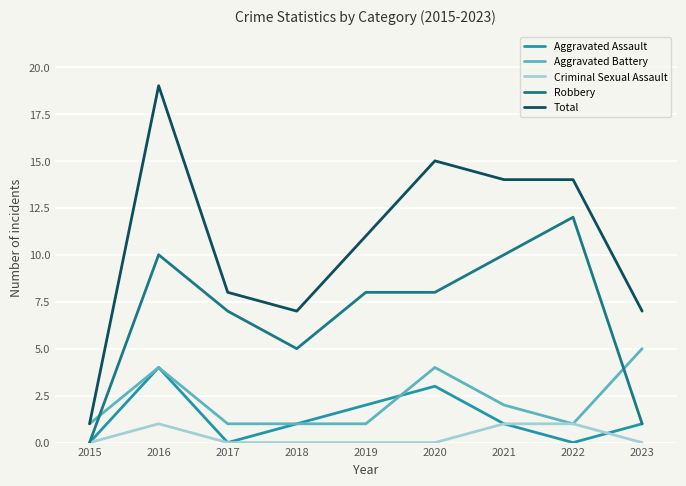

Reading left to right, list all the values displayed in this chart.

Aggravated Assault: 2015=0	2016=4	2017=0	2018=1	2019=2	2020=3	2021=1	2022=0	2023=1
Aggravated Battery: 2015=1	2016=4	2017=1	2018=1	2019=1	2020=4	2021=2	2022=1	2023=5
Criminal Sexual Assault: 2015=0	2016=1	2017=0	2018=0	2019=0	2020=0	2021=1	2022=1	2023=0
Robbery: 2015=0	2016=10	2017=7	2018=5	2019=8	2020=8	2021=10	2022=12	2023=1
Total: 2015=1	2016=19	2017=8	2018=7	2019=11	2020=15	2021=14	2022=14	2023=7